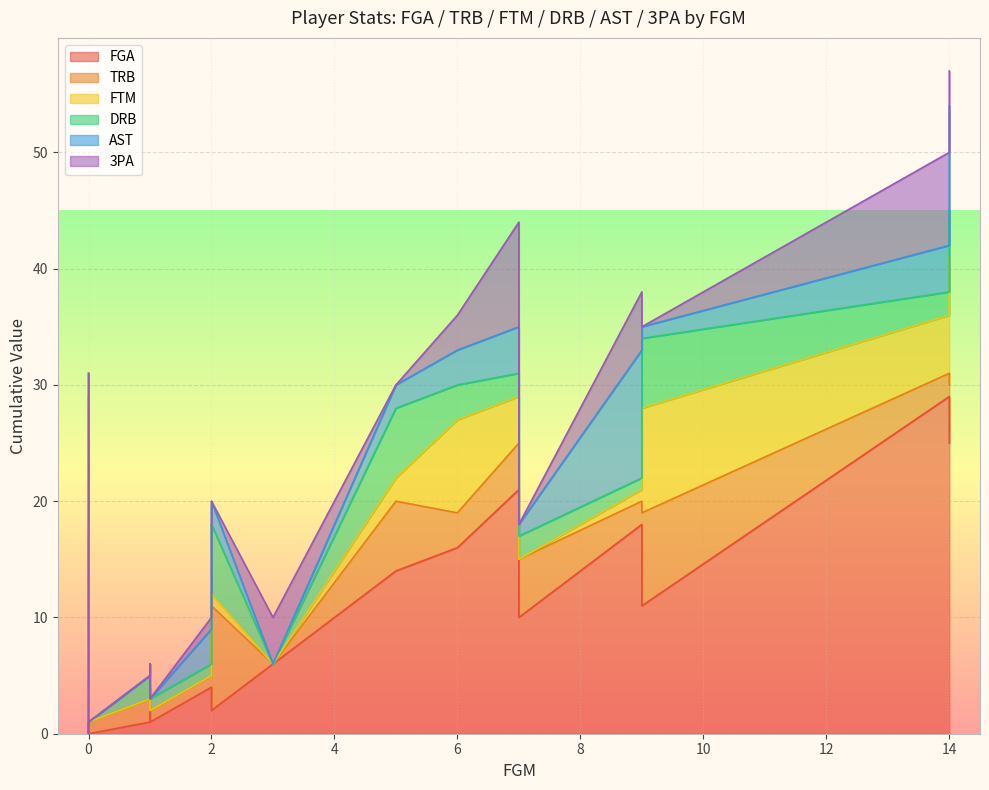

What is the sum of all FGA values?

164